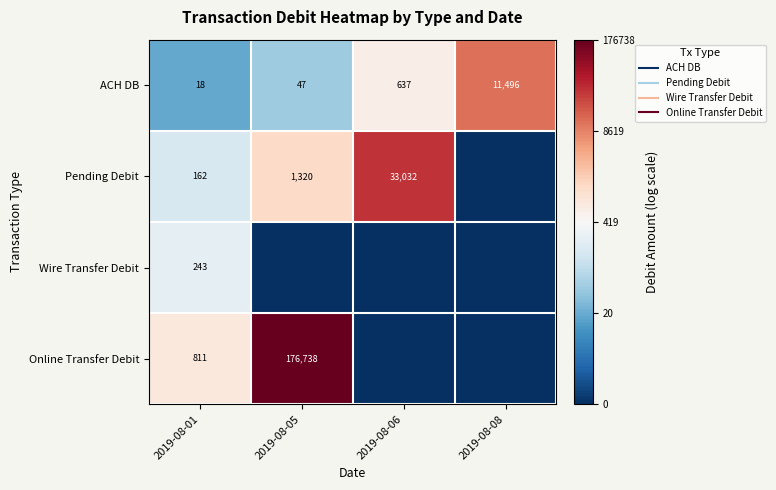

Rank the series by their maximum value, from highest to lowest.

Online Transfer Debit, Pending Debit, ACH DB, Wire Transfer Debit